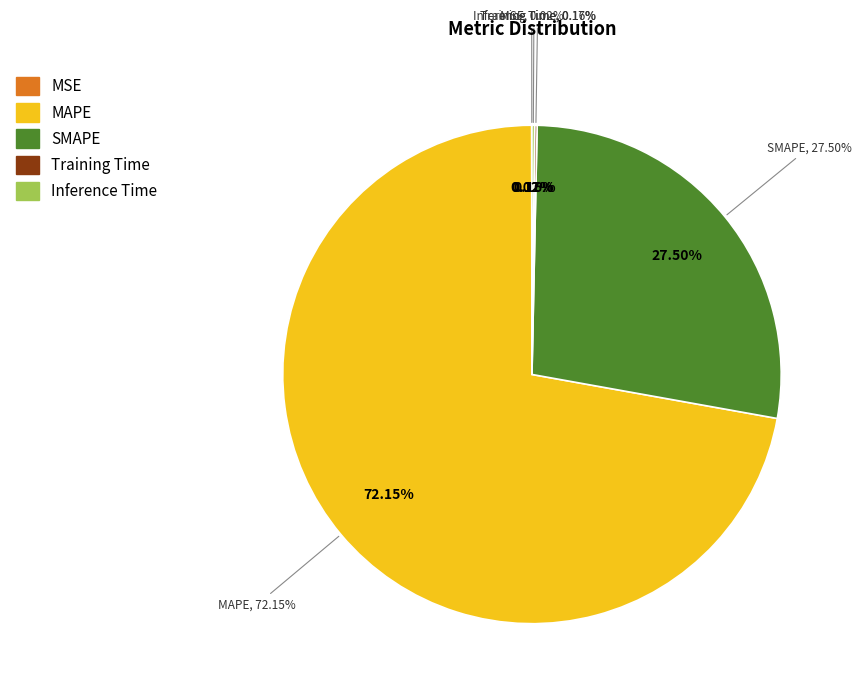

Is there any slice that represents more than half of the pie?

Yes